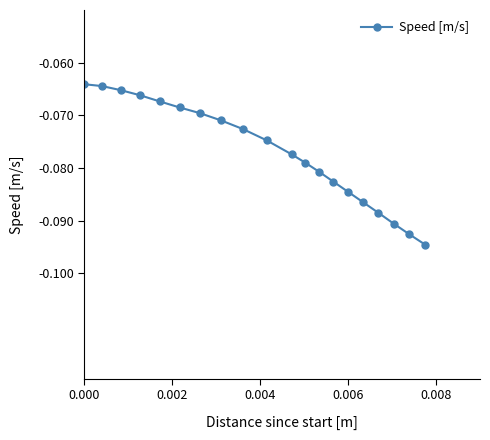

What is the sum of all values?

-1.5